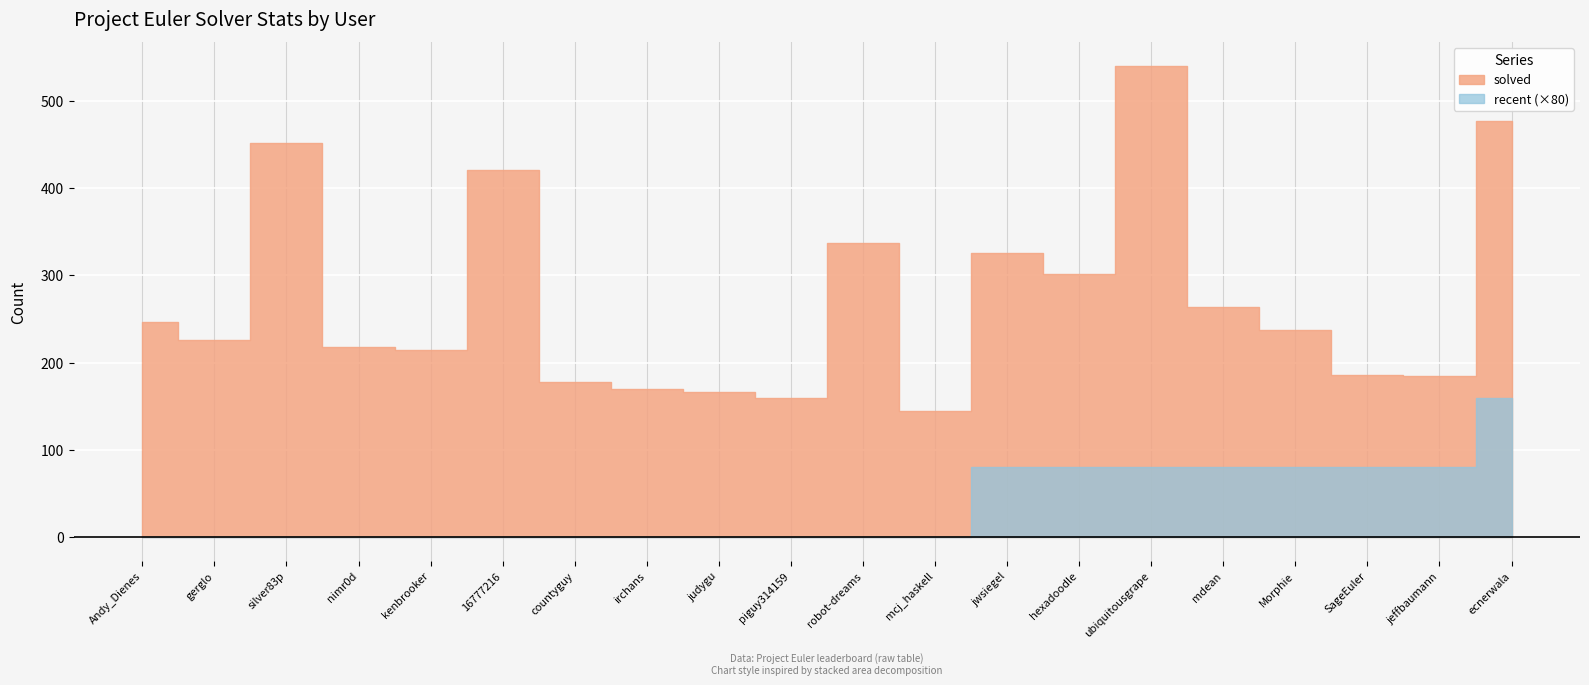

How many lines are shown in the chart?

2